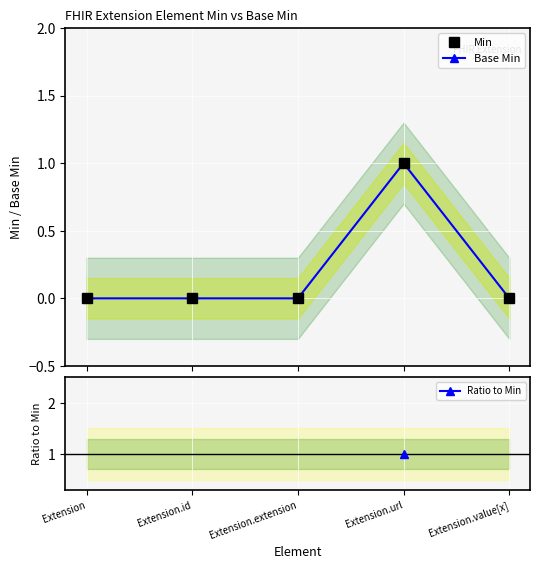

True or false: Ratio to Min has more than 1 interior local peaks.

False